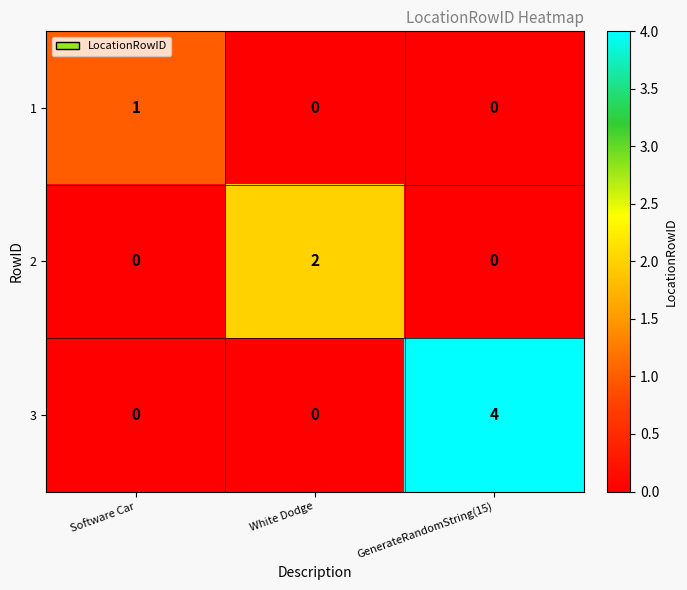

Which series has the largest total across all categories?

3